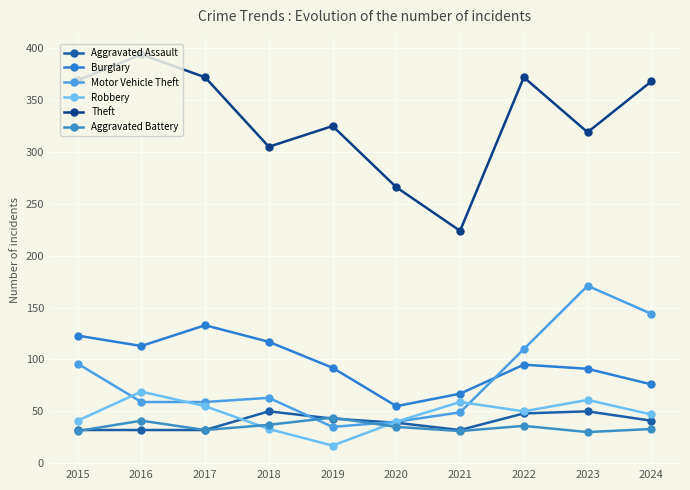

How many data points does each series have?

10